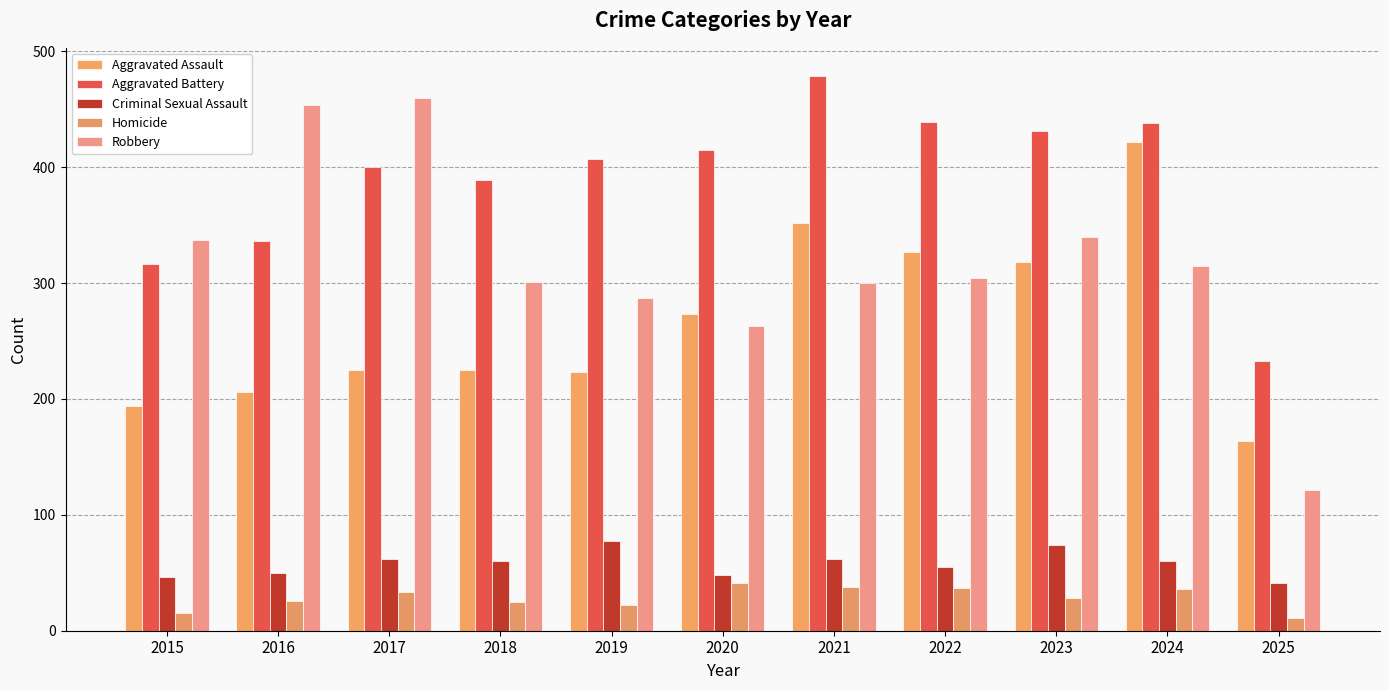

Count the number of categories in the chart.

11